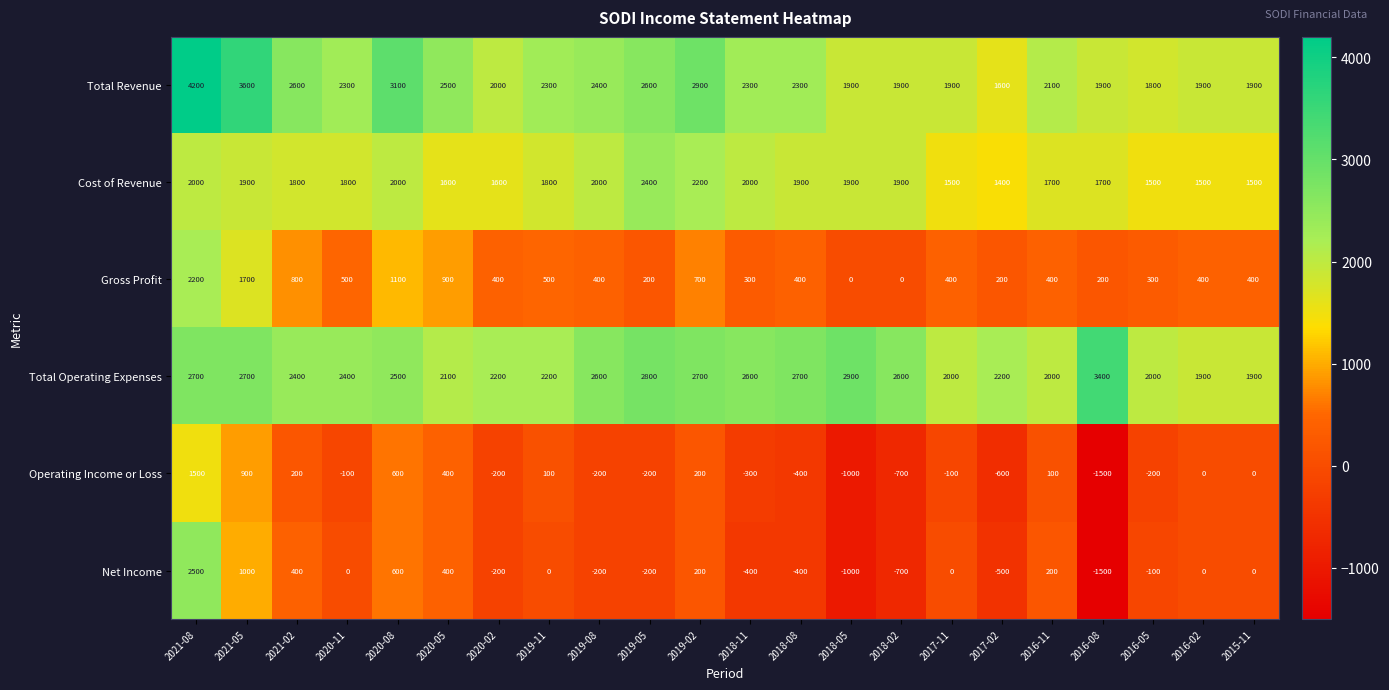

Rank the series by their maximum value, from highest to lowest.

Total Revenue, Total Operating Expenses, Net Income, Cost of Revenue, Gross Profit, Operating Income or Loss